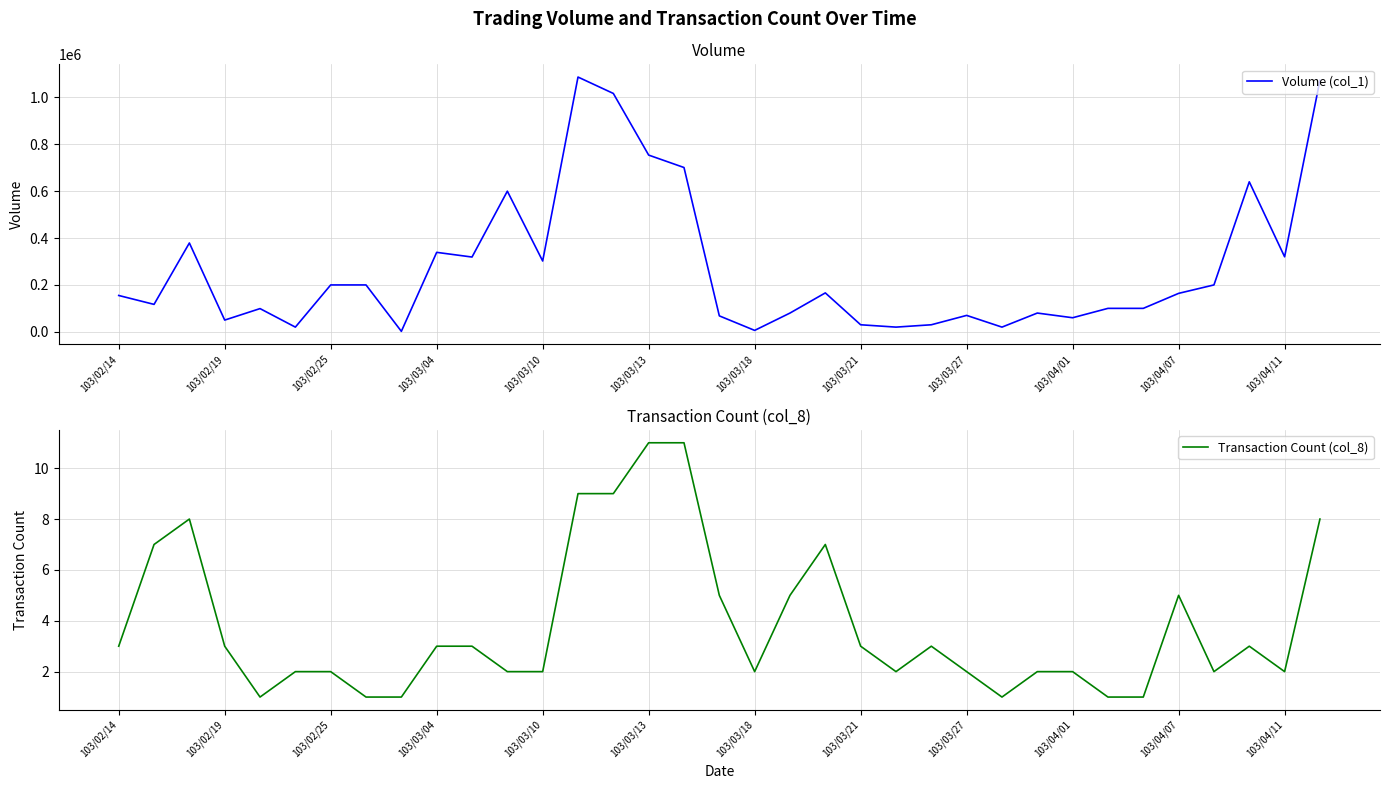

What is the sum of the Volume (col_1) values at 27 and 28?

160000